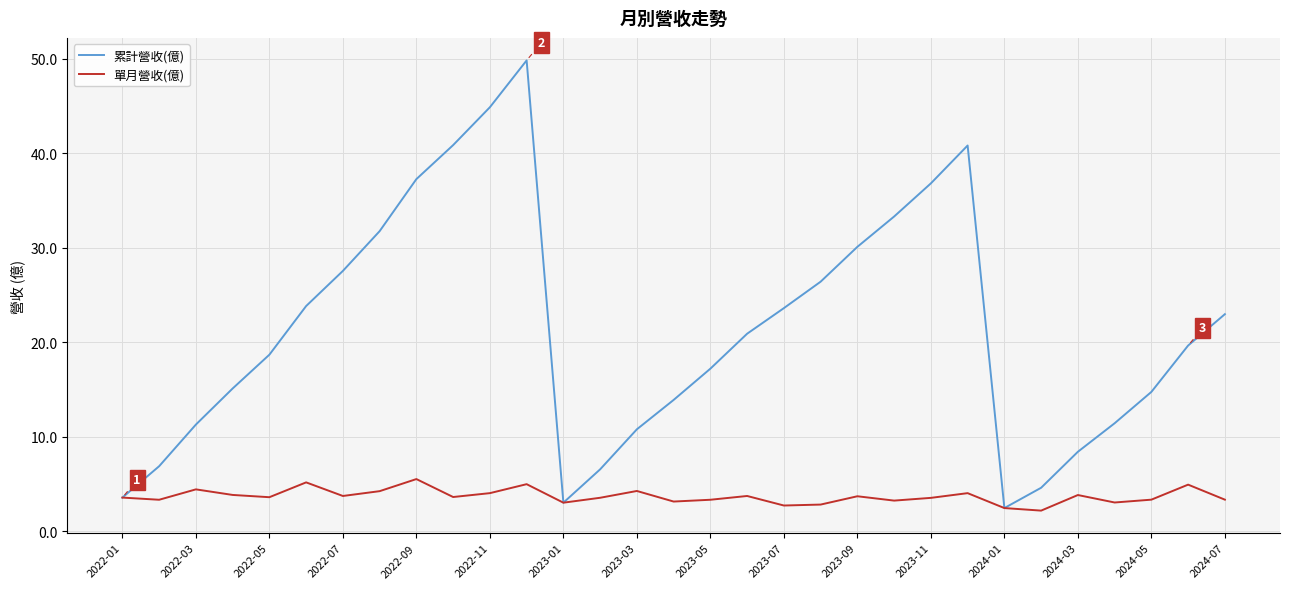

Which series has the largest range (max minus min)?

累計營收(億)